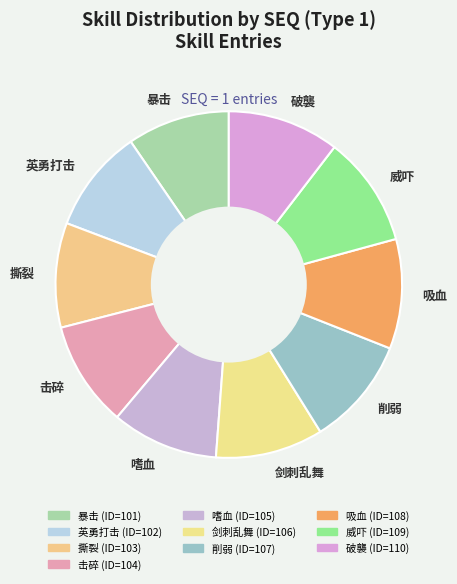

Is it true that 吸血 is 10% of the pie?

True